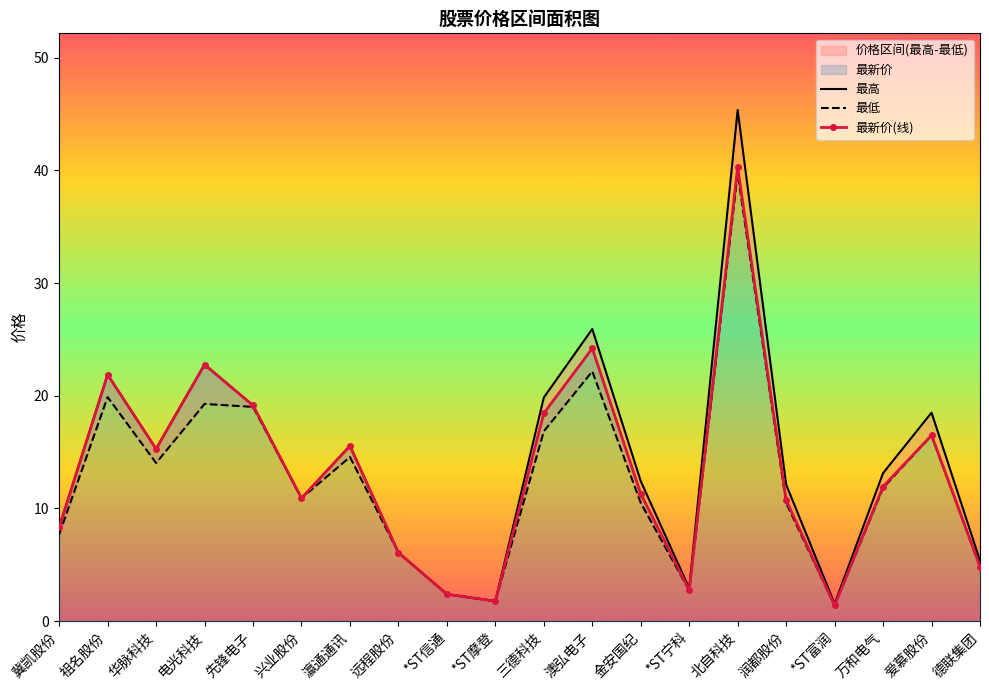

How many categories are shown in the chart?

20